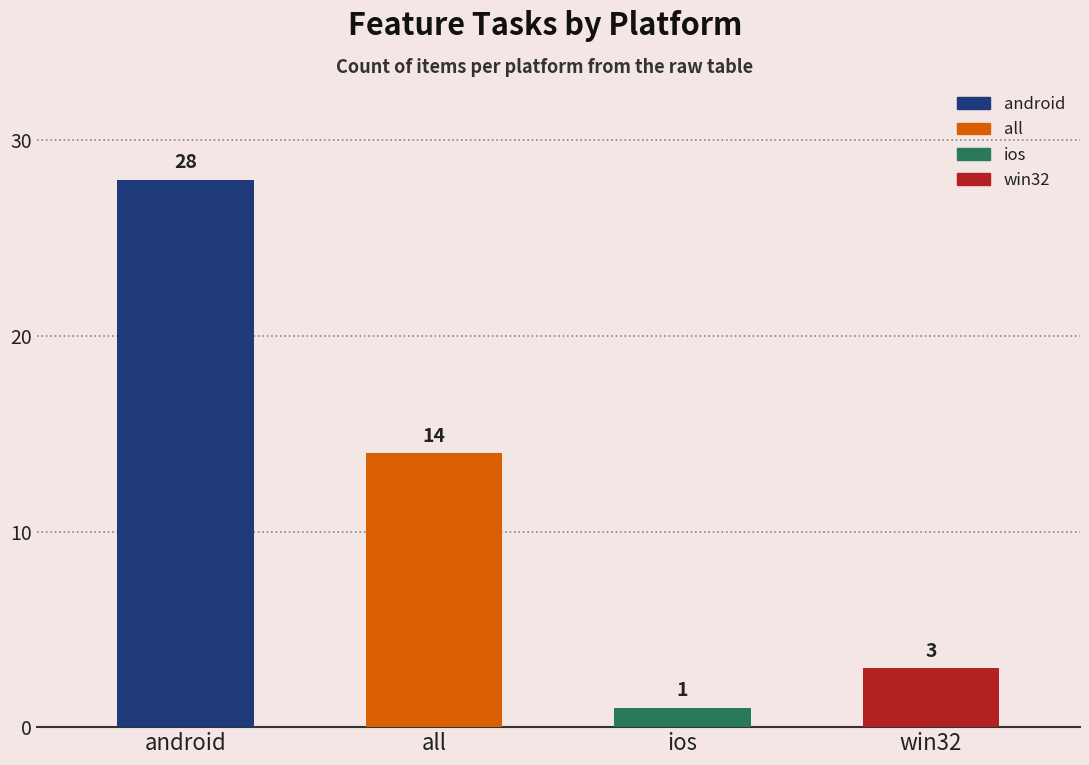

Reading left to right, extract all data points from this chart.

android=28	all=14	ios=1	win32=3